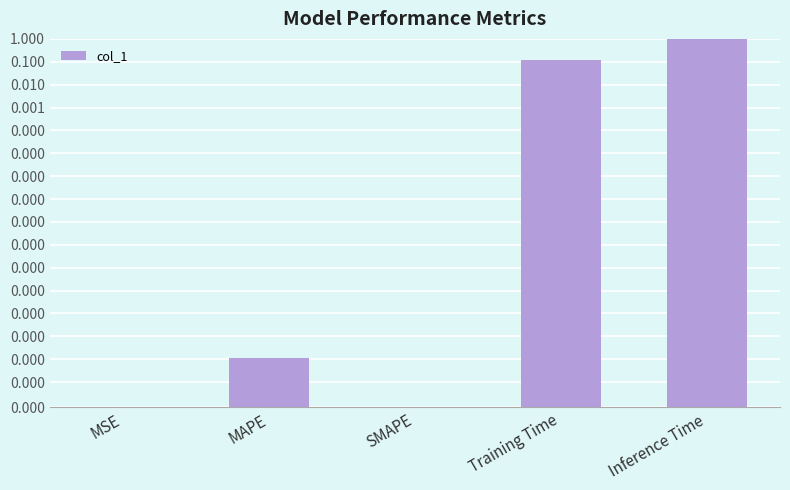

Reading right to left, transcribe all the data shown in this chart.

1.0	0.1	0.0	0.0	0.0